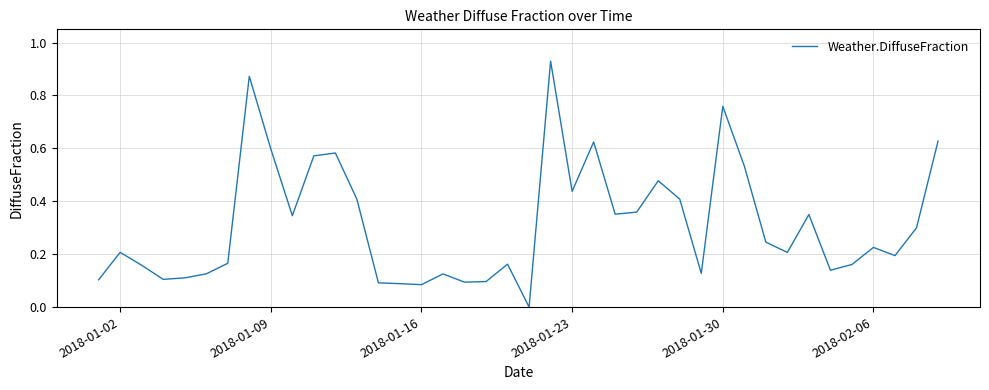

True or false: the data shows 0.7 at 2018-01-23.

False